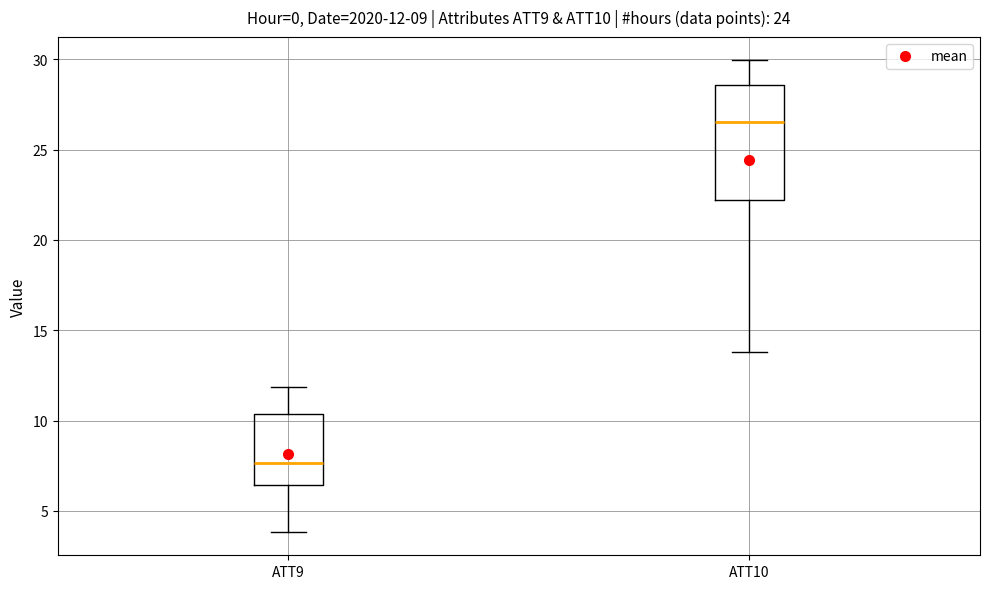

Which box has the lowest median line?

ATT9